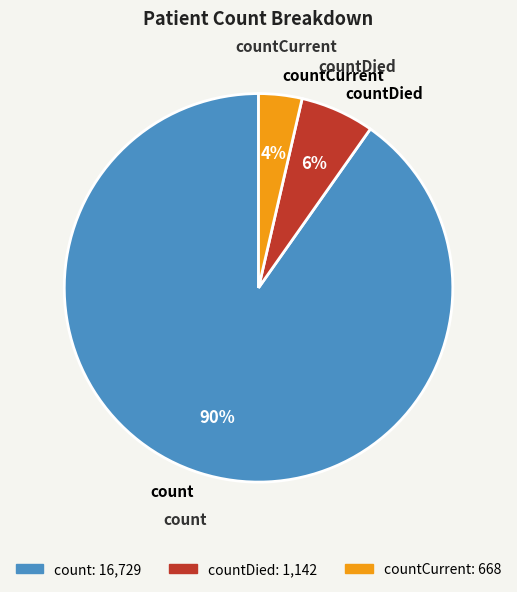

To the nearest percent, what portion does countDied represent?

6%